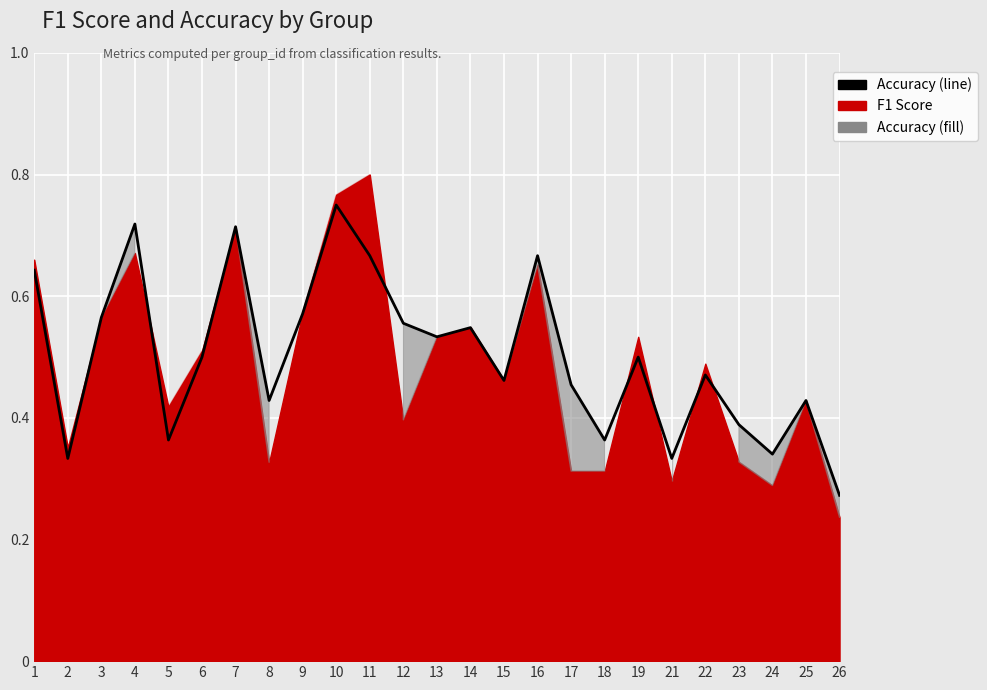

What is the greatest value displayed?

0.8